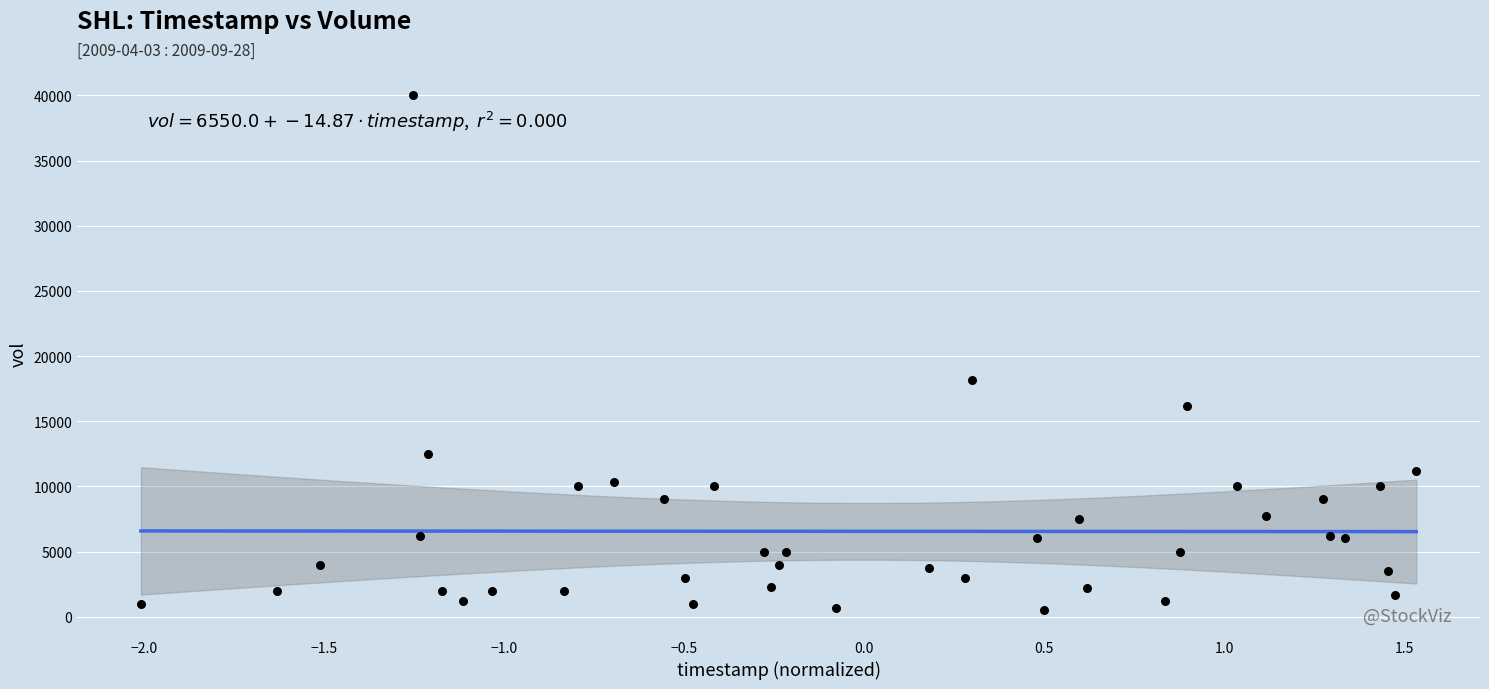

What Y value in the scatter plot is closest to 20250?

18200